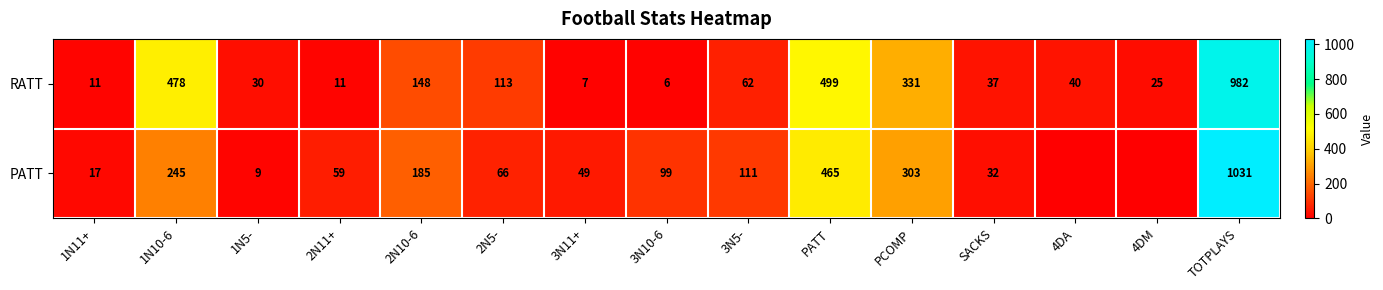

Read the RATT value at 2N10-6, to the nearest 100.

100